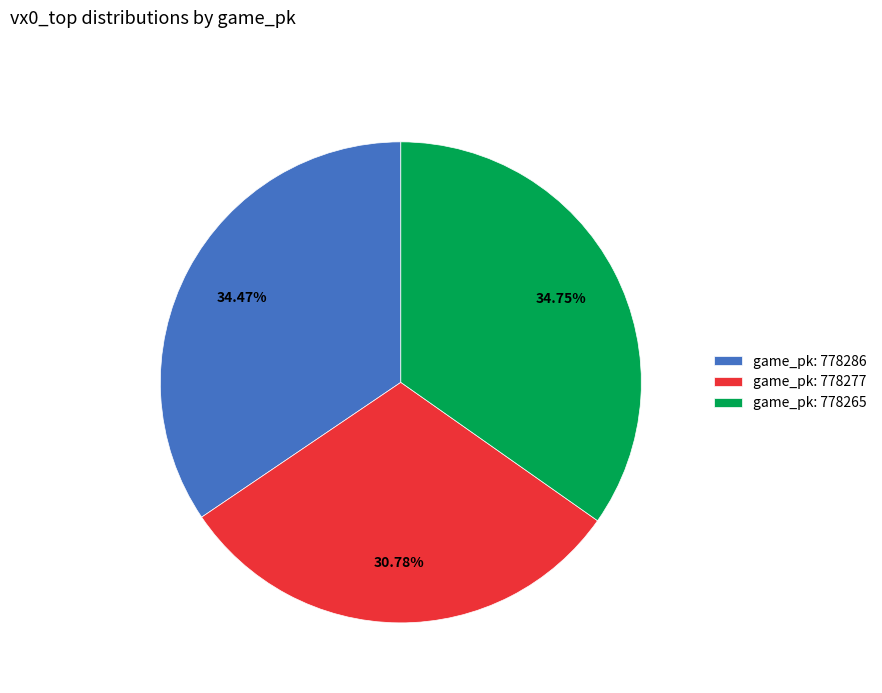

What is the ratio of the value at game_pk: 778286 to the value at game_pk: 778277?

1.1